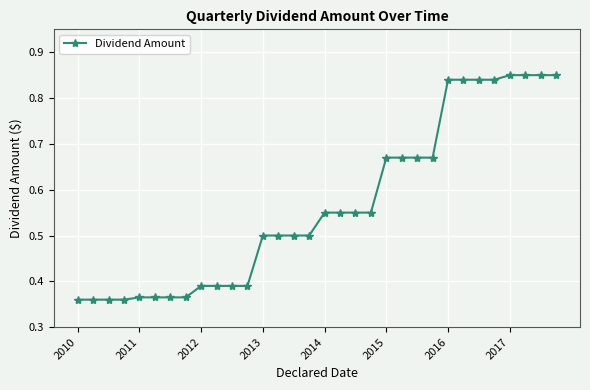

What is the difference between the maximum and minimum values?

0.5